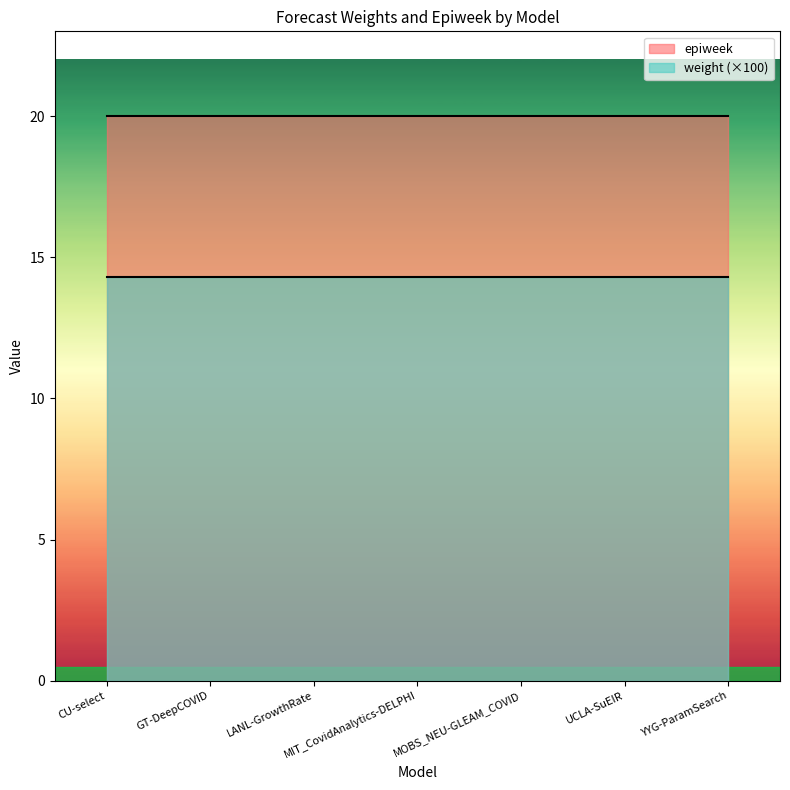

What is the label of the 7th point from the left?

YYG-ParamSearch